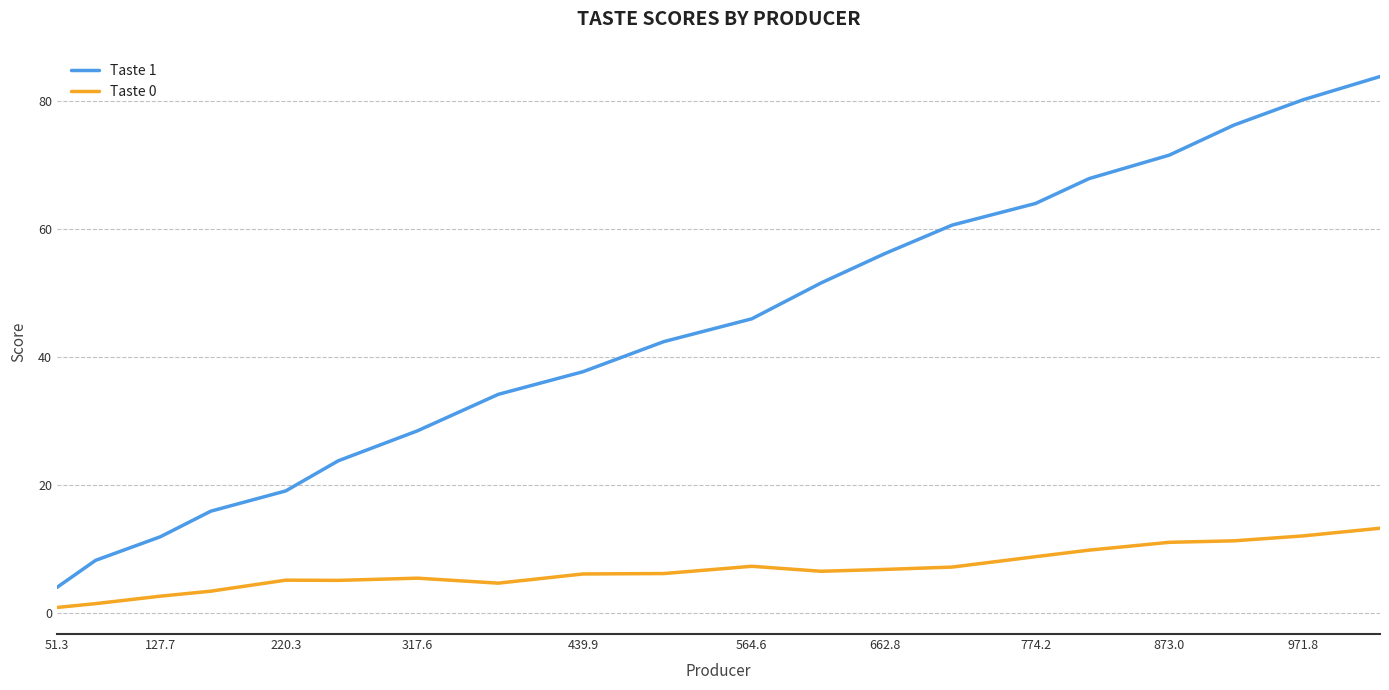

Which series has the largest total across all categories?

Taste 1